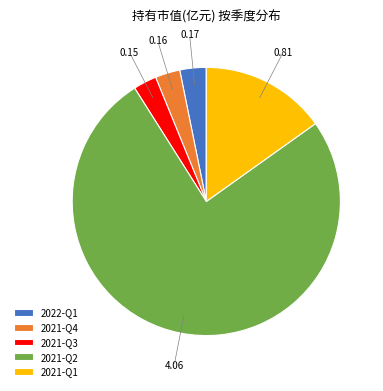

Do 2021-Q1 and 2021-Q2 together represent more than half of the pie?

Yes